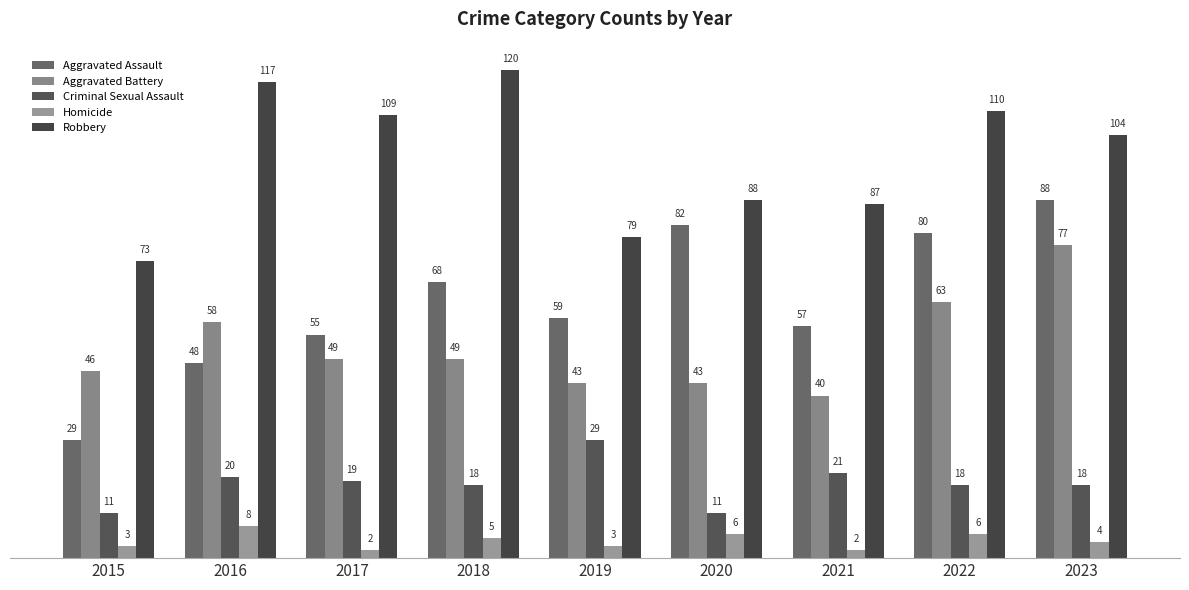

What is the difference between the highest and lowest values at 2018?

115